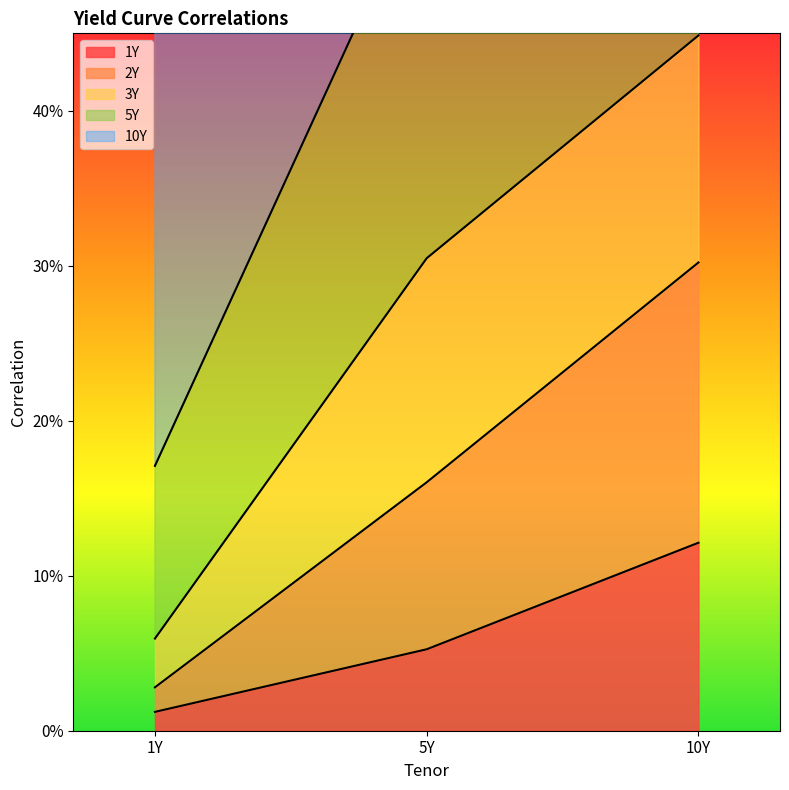

At which category does the chart reach its peak across all series?

10Y